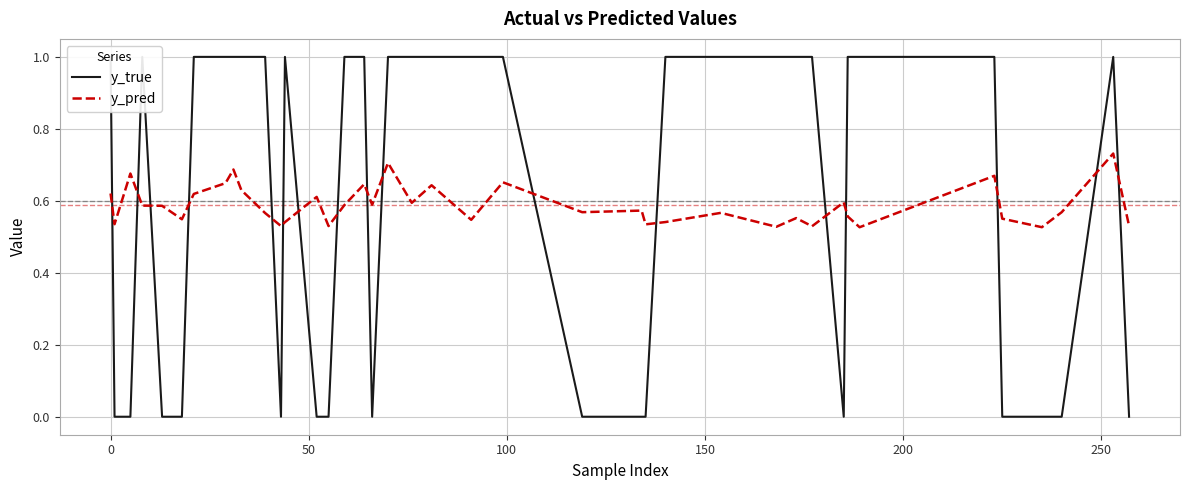

True or false: y_true has a value of 0.3 at 31.

False